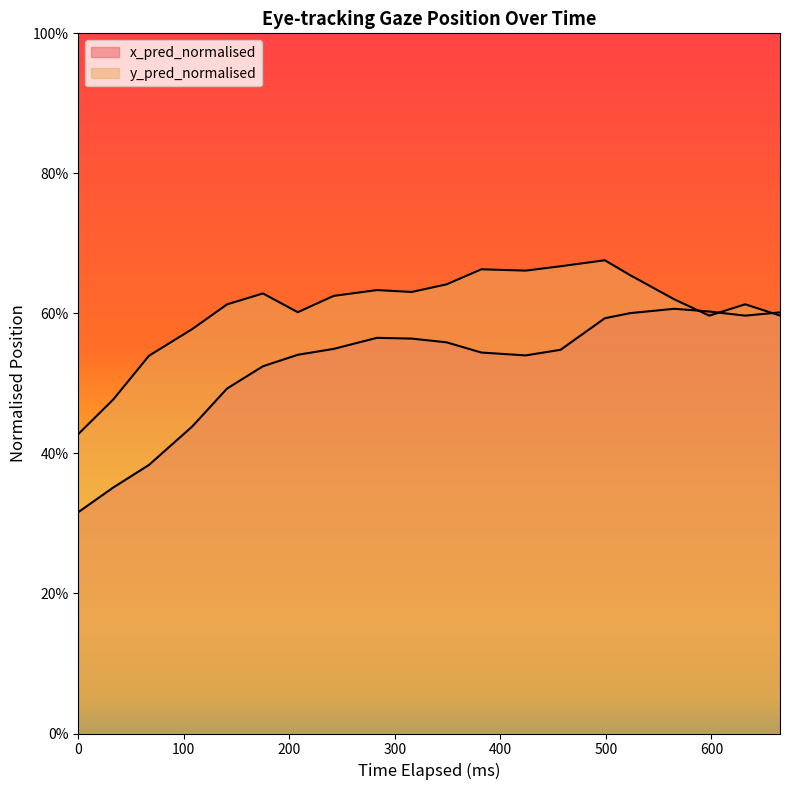

What is the difference between the maximum and minimum values in the x_pred_normalised series?

0.3